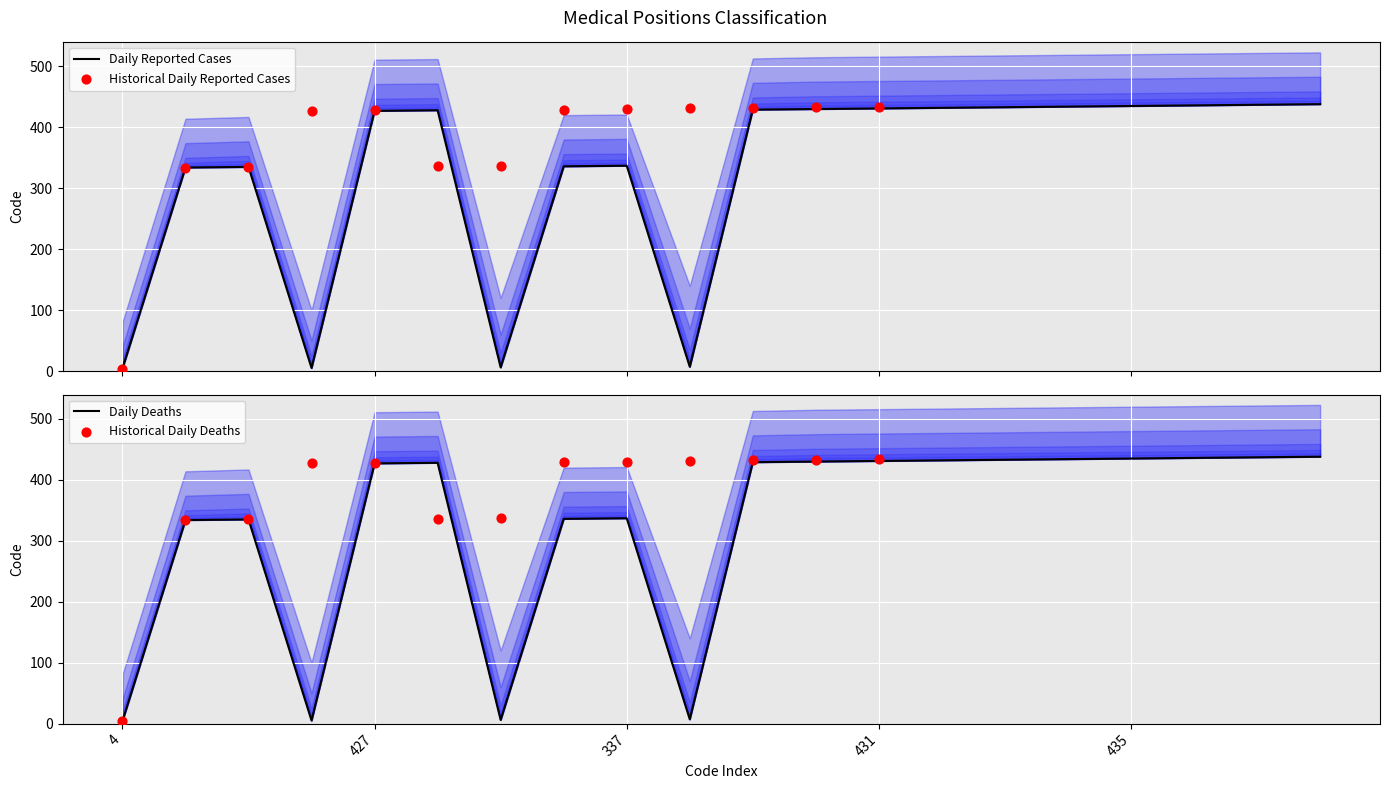

At how many categories does at least one series exceed 490?

12